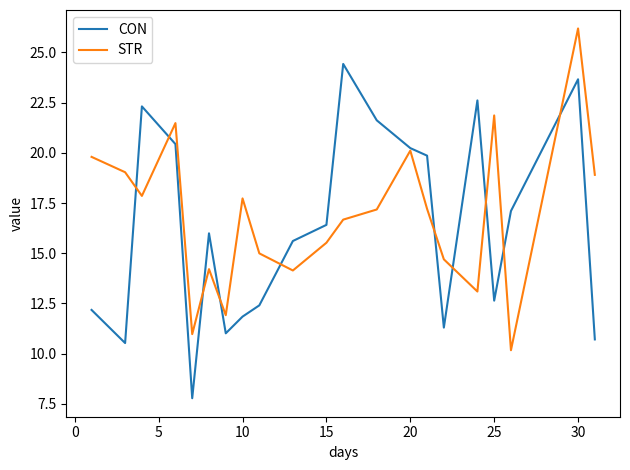

Rank the series by their maximum value, from highest to lowest.

STR, CON